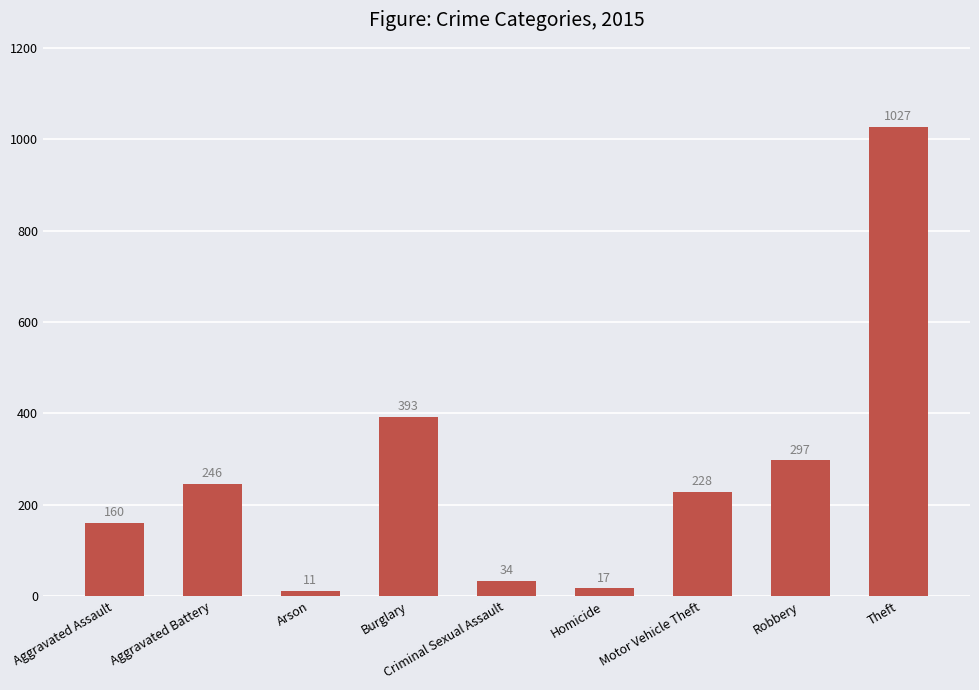

What is the change in value from Criminal Sexual Assault to Motor Vehicle Theft?

+194